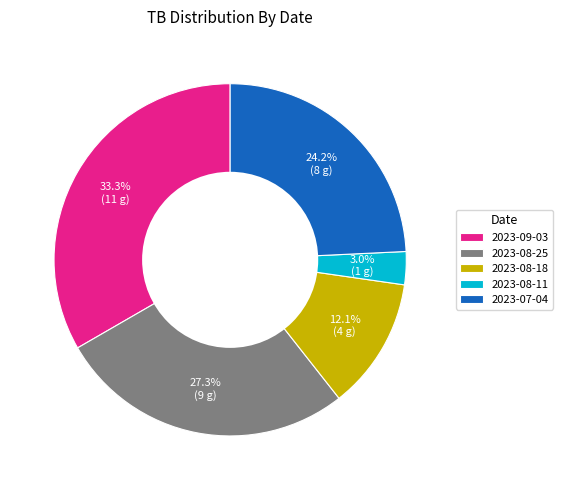

To the nearest percent, what is the difference between the largest and smallest slice percentages?

30%